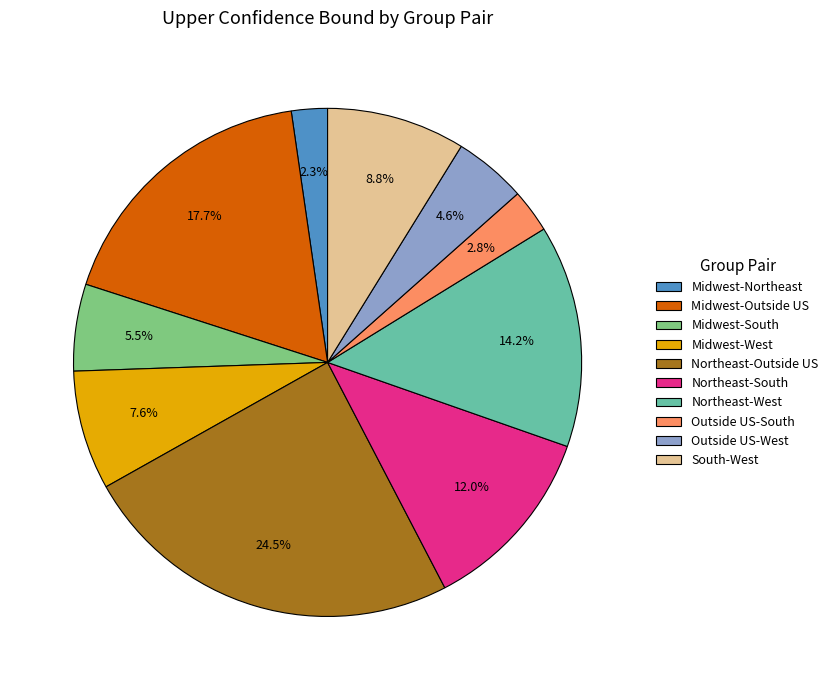

Combined, do Northeast-West and Northeast-South account for over 50%?

No